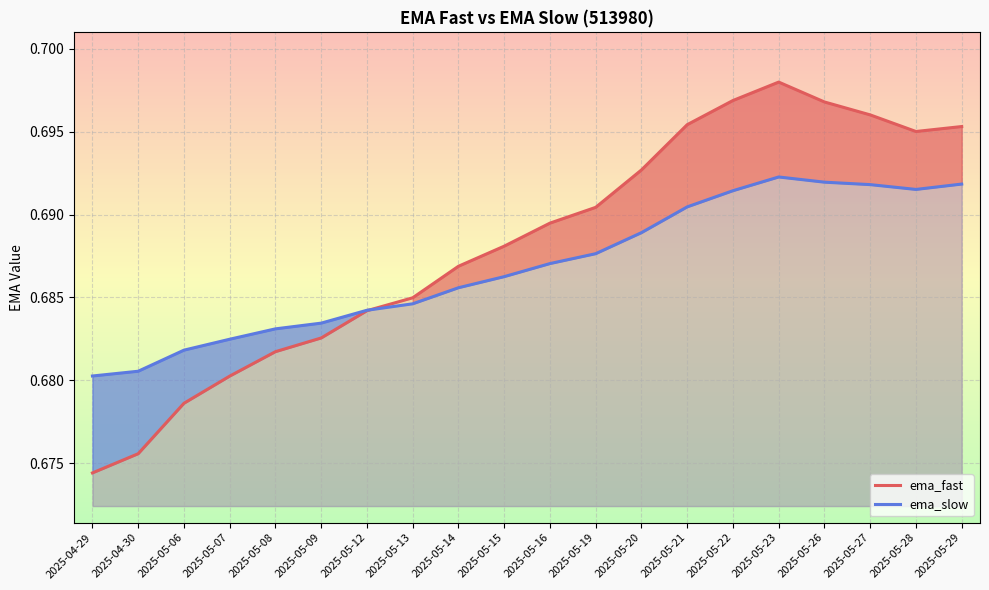

At which label is ema_fast closest to 0?

2025-04-29